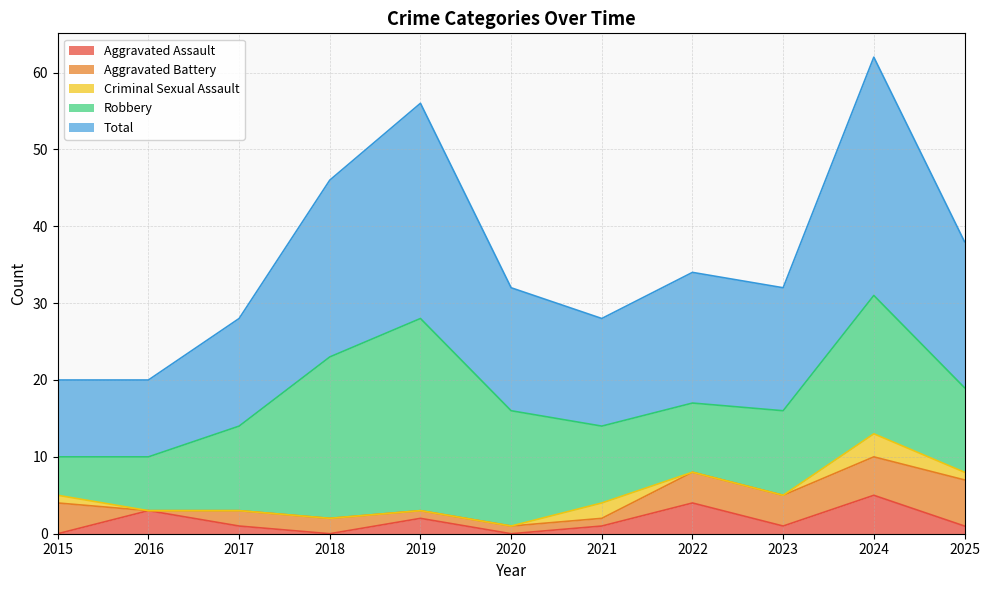

How many lines are shown in the chart?

5